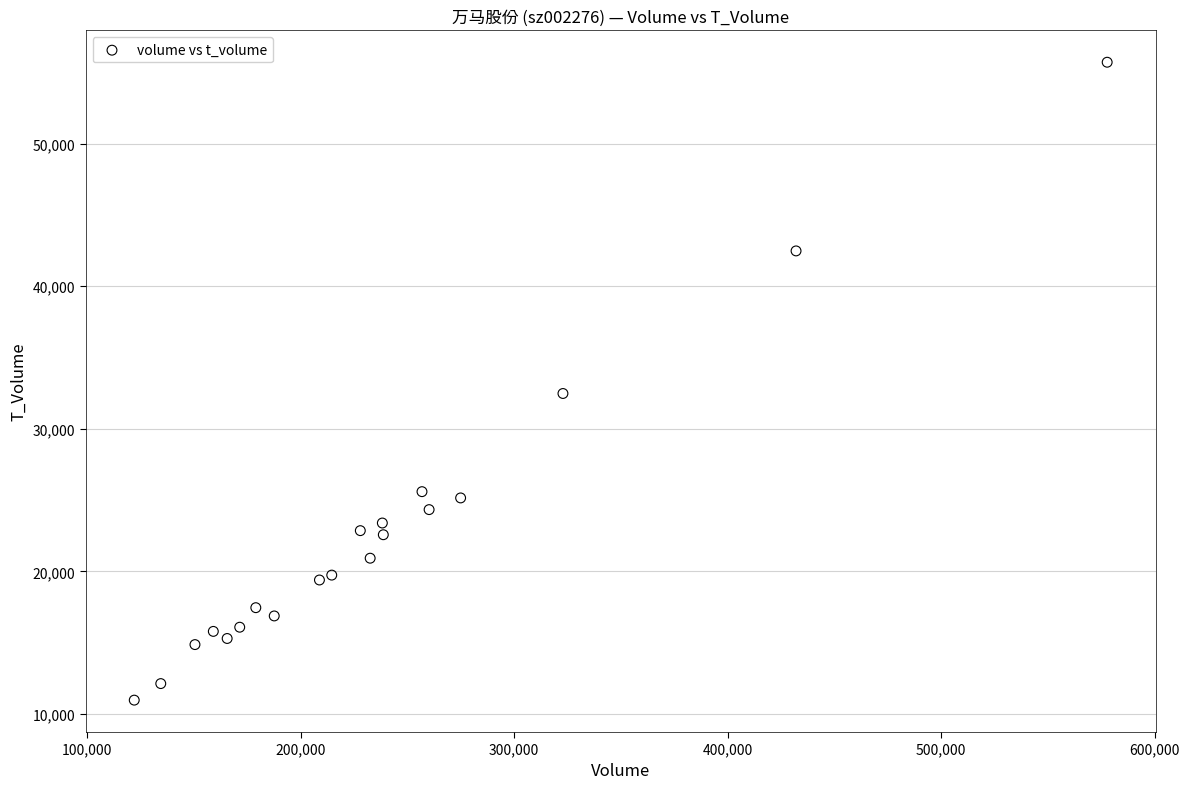

What is the range of Y values (max minus min)?

44725